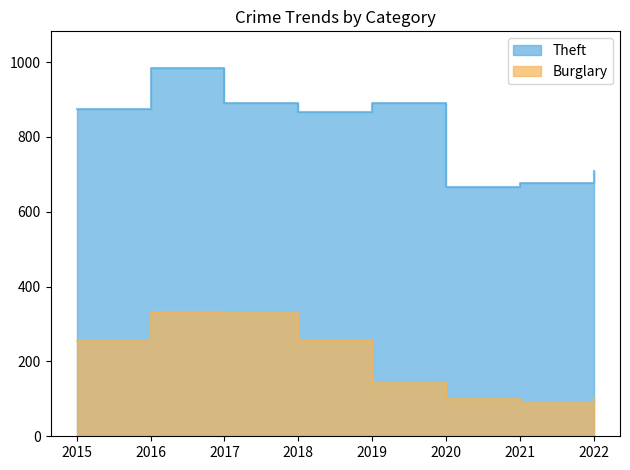

How many interior local valleys does the Burglary series have?

1